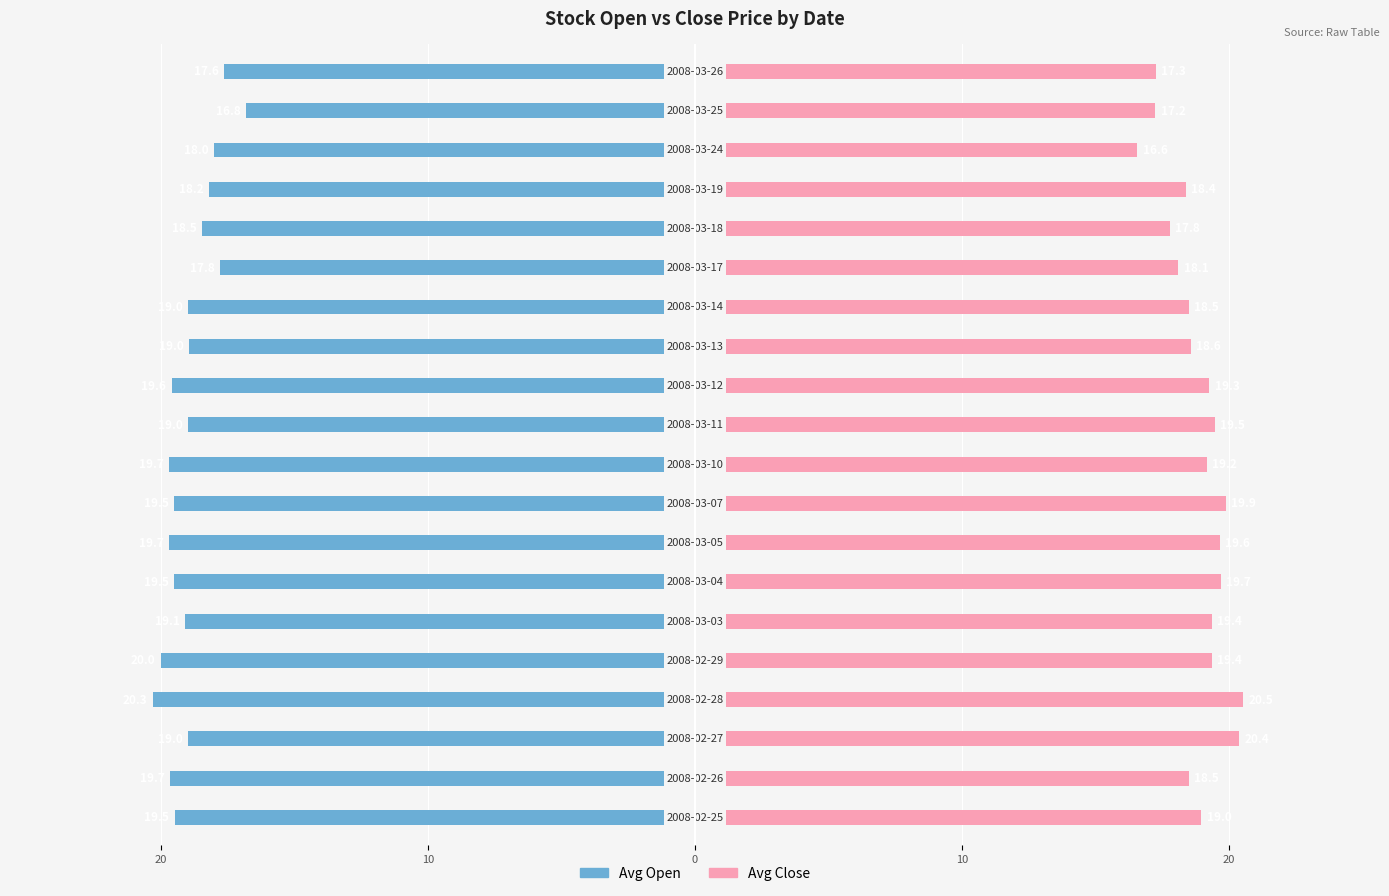

What are all the series names shown in the legend?

Avg Open, Avg Close